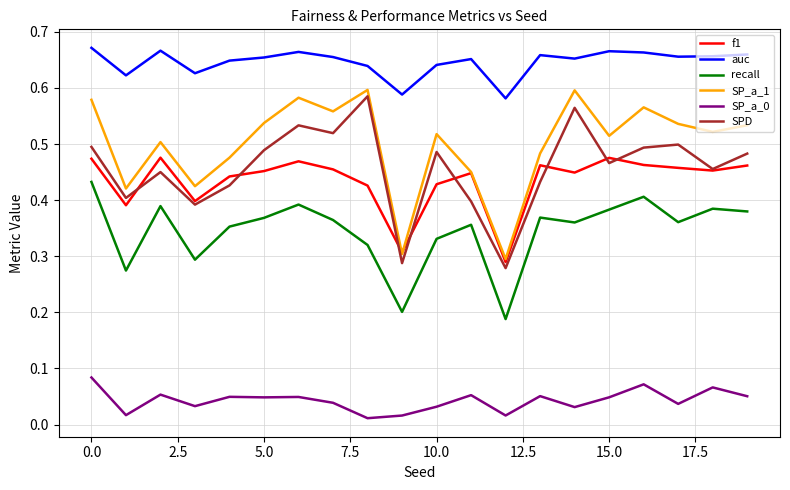

True or false: recall and auc cross at least once.

False